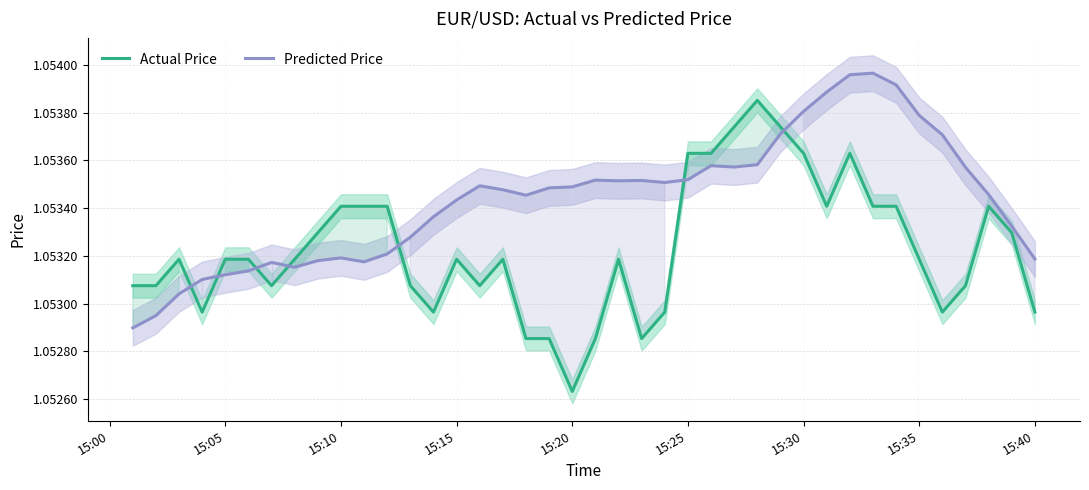

True or false: Predicted Price and Actual Price cross at least once.

True